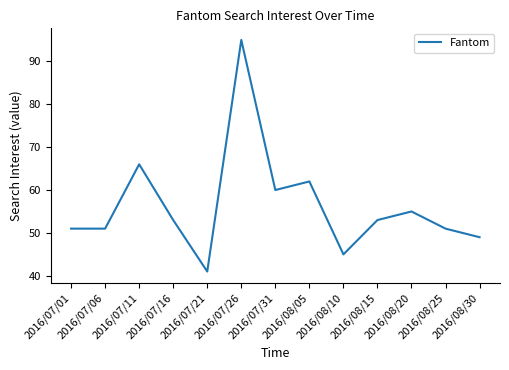

Where does the data first go above 53?

2016/07/11